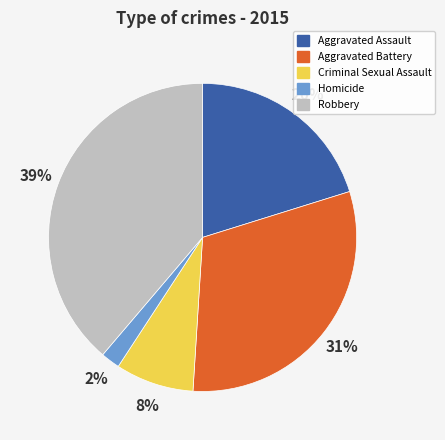

Which has a higher value, Aggravated Assault or Homicide?

Aggravated Assault